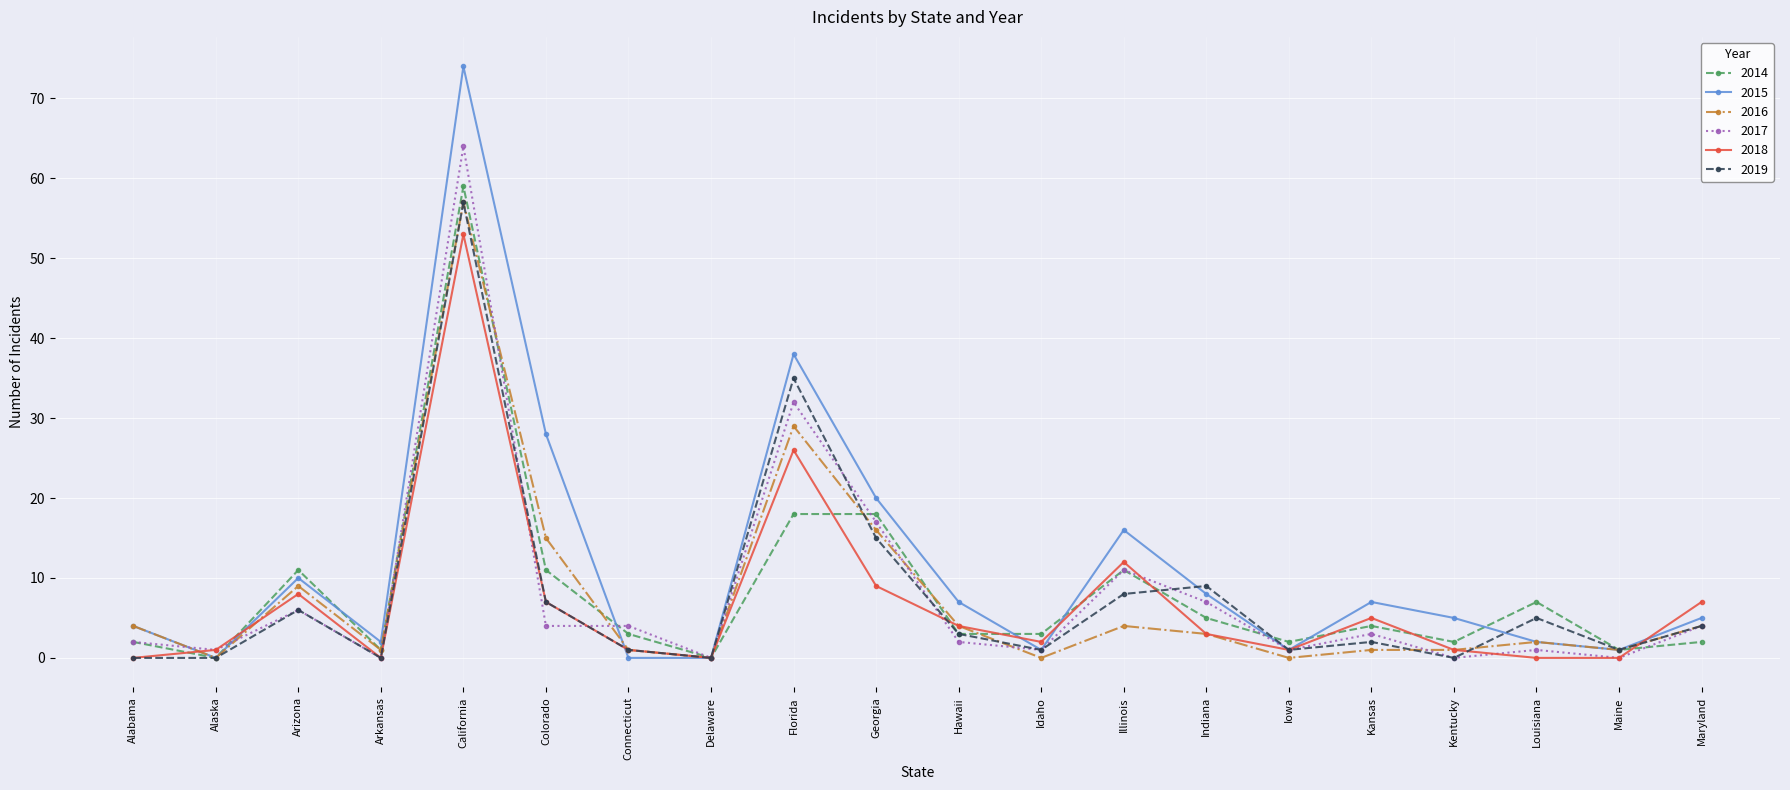

What is the maximum value shown in the chart?

74